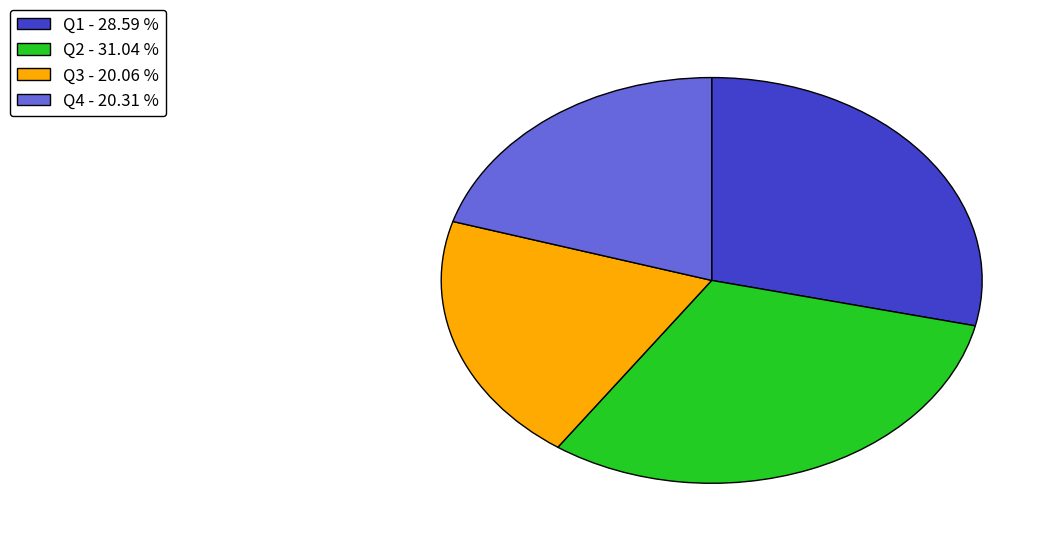

Count the number of slices in the pie.

4